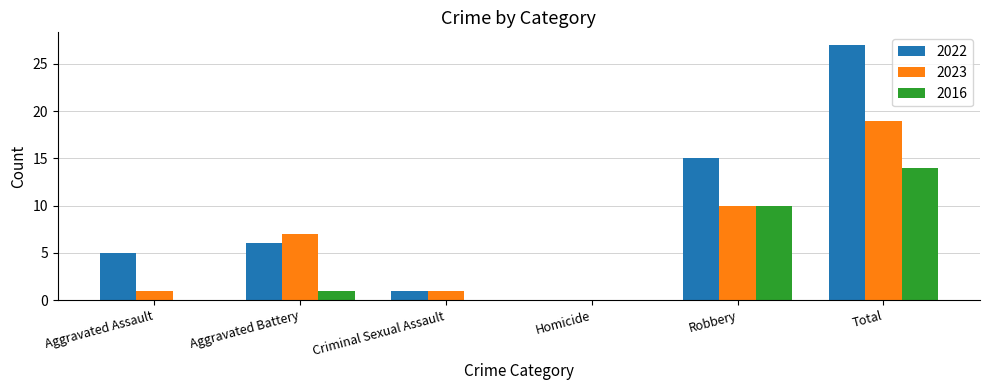

At which label is 2023 closest to 9?

Robbery